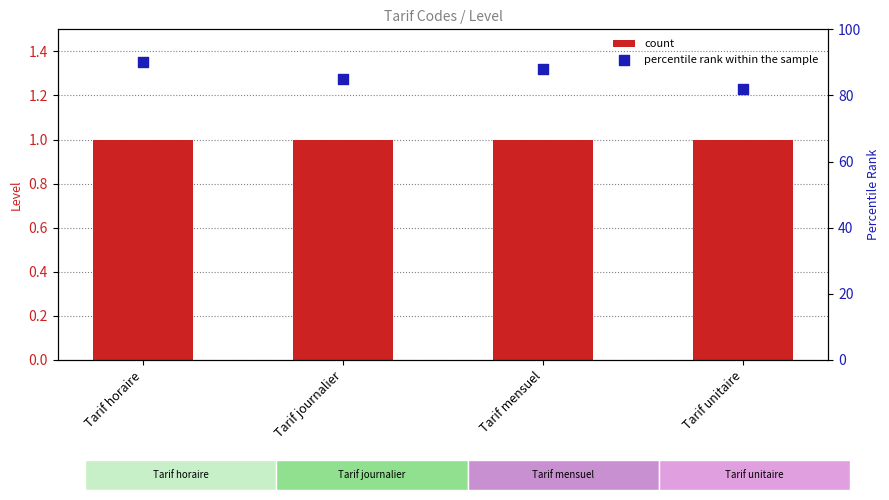

Which series has the largest Y range (max minus min)?

percentile rank within the sample